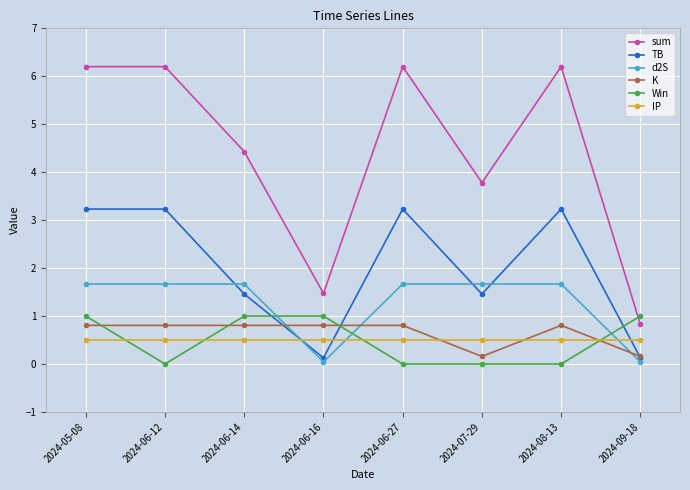

What is the maximum value shown in the chart?

6.2